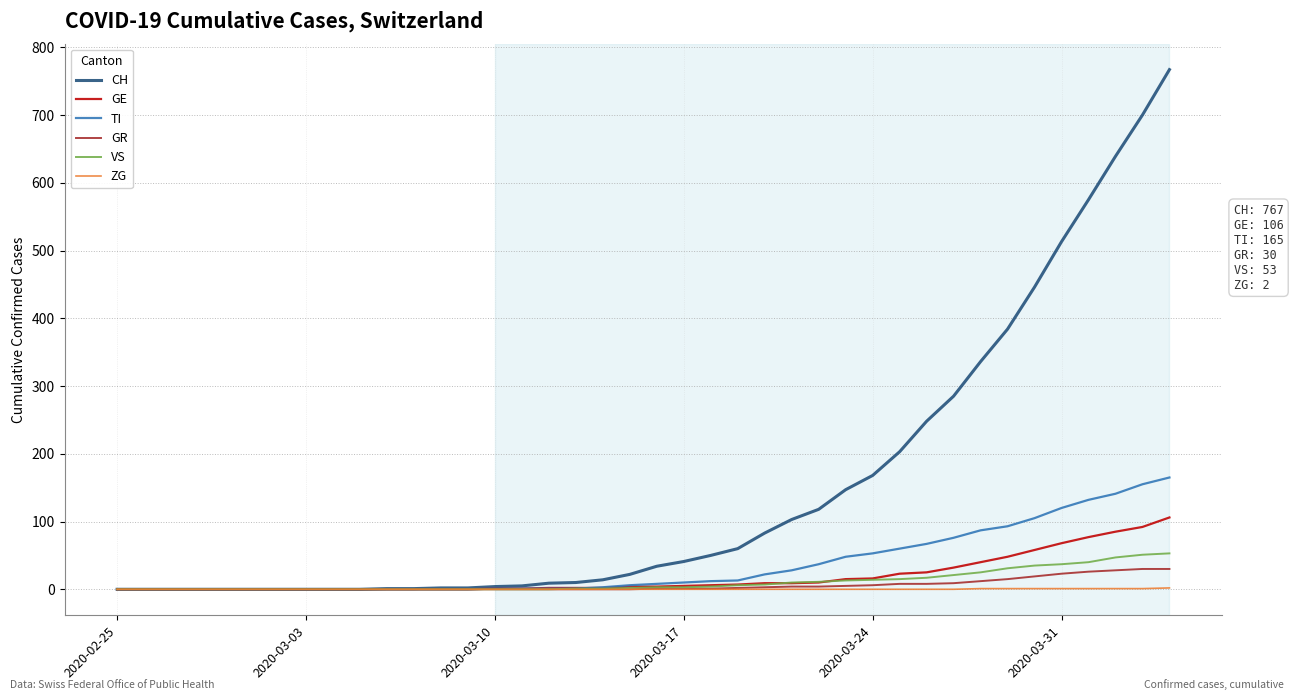

Which series has the largest range (max minus min)?

CH